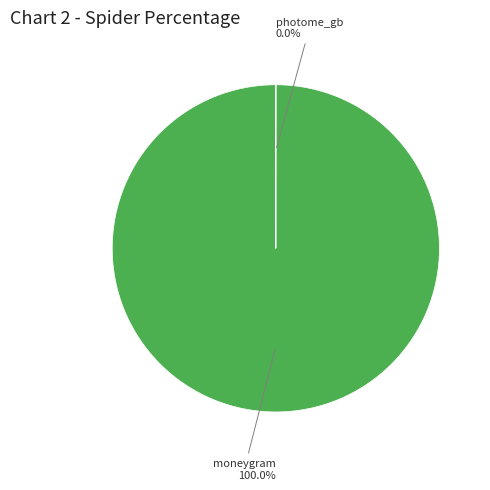

How many slices are in this pie chart?

2